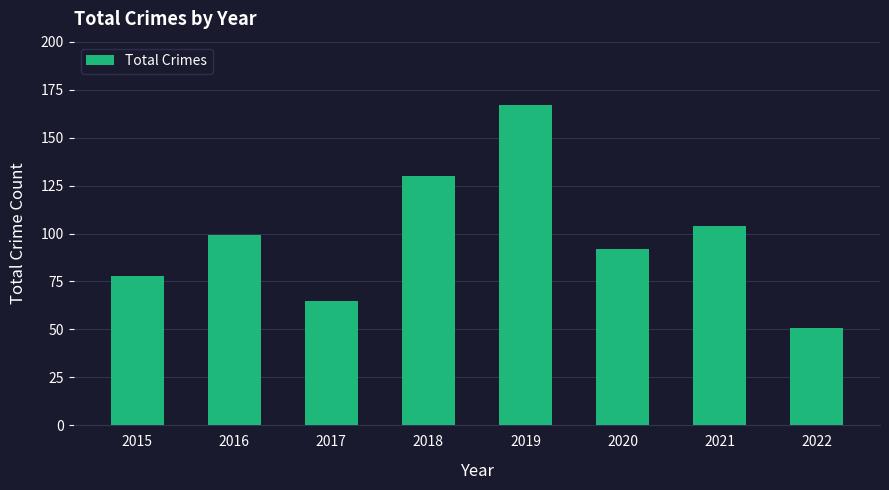

Reading left to right, transcribe all the data shown in this chart.

78	99	65	130	167	92	104	51